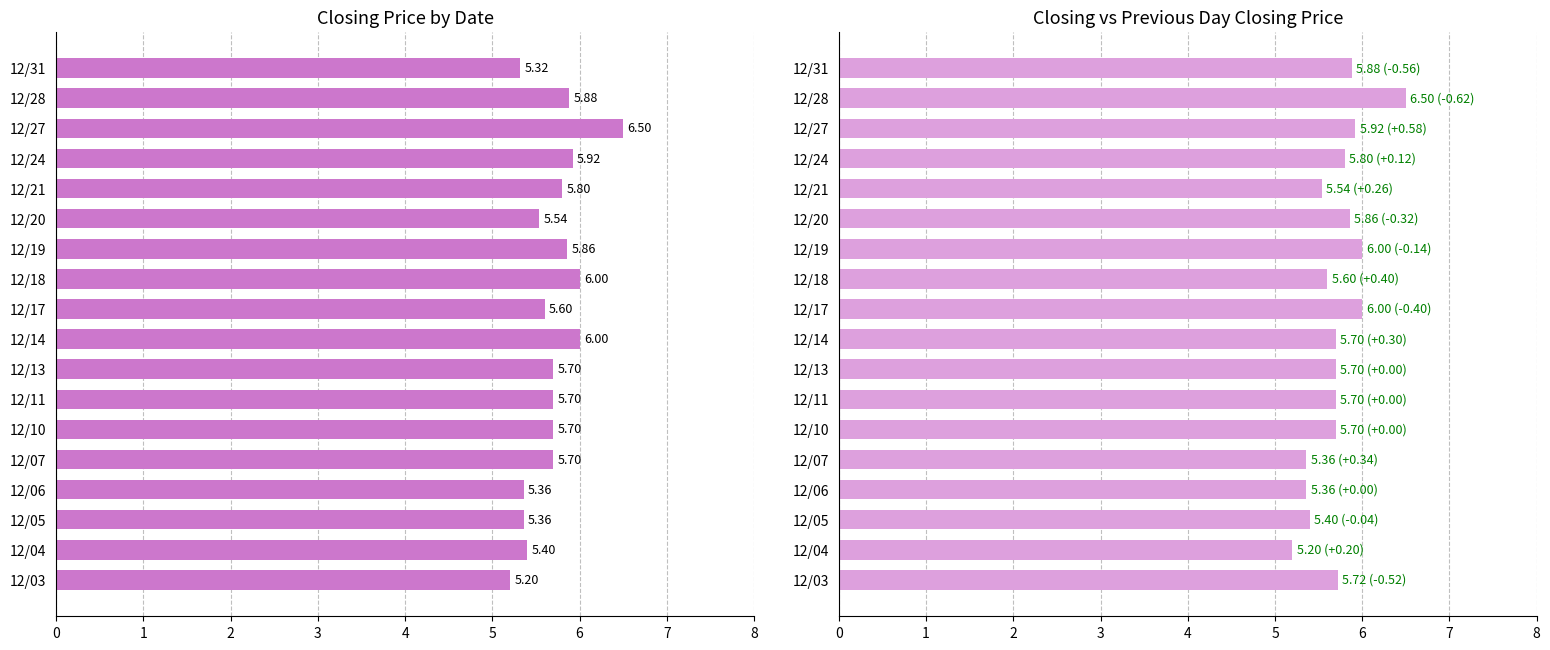

Rank the categories by Previous Day Closing Price value from highest to lowest.

12/28, 12/17, 12/19, 12/27, 12/31, 12/20, 12/24, 12/03, 12/10, 12/11, 12/13, 12/14, 12/18, 12/21, 12/05, 12/06, 12/07, 12/04